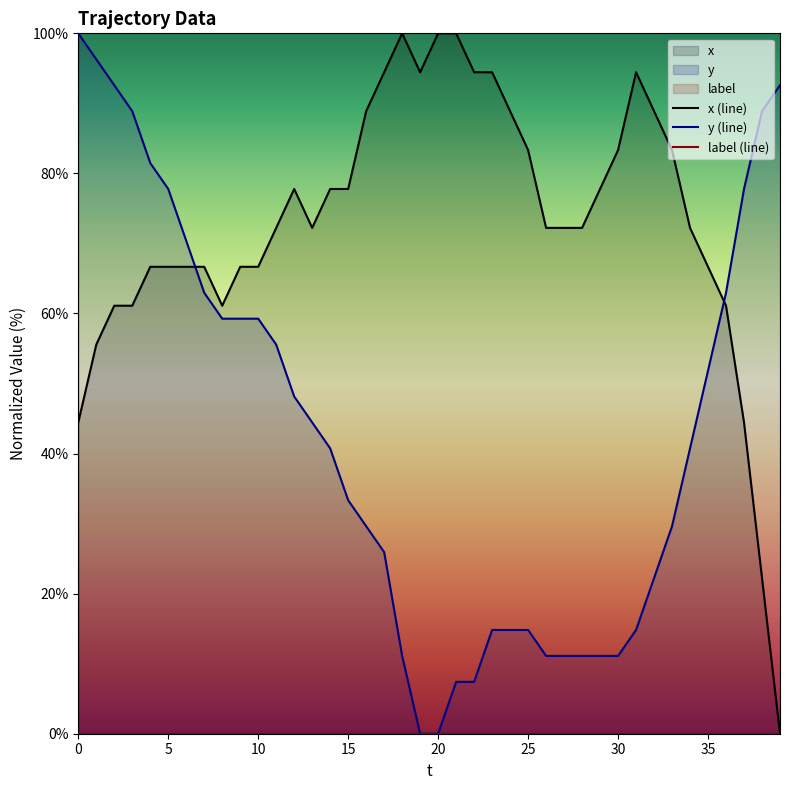

Between 22 and 30, which is larger?

22